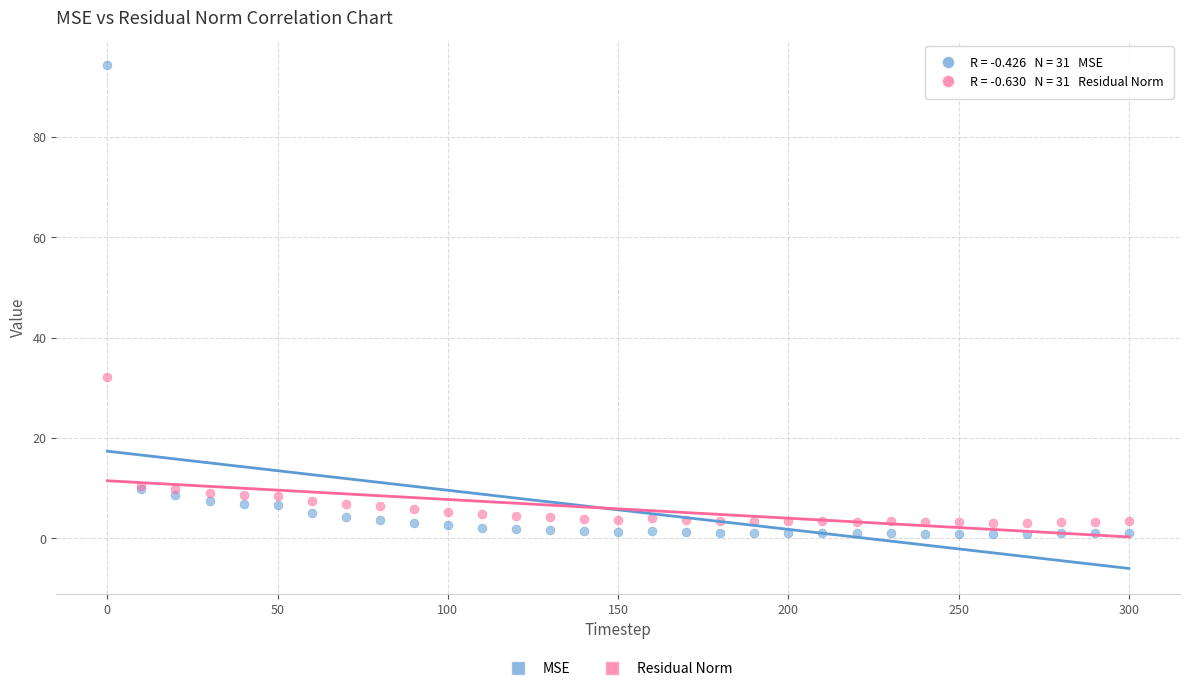

Which series has the largest Y range (max minus min)?

MSE